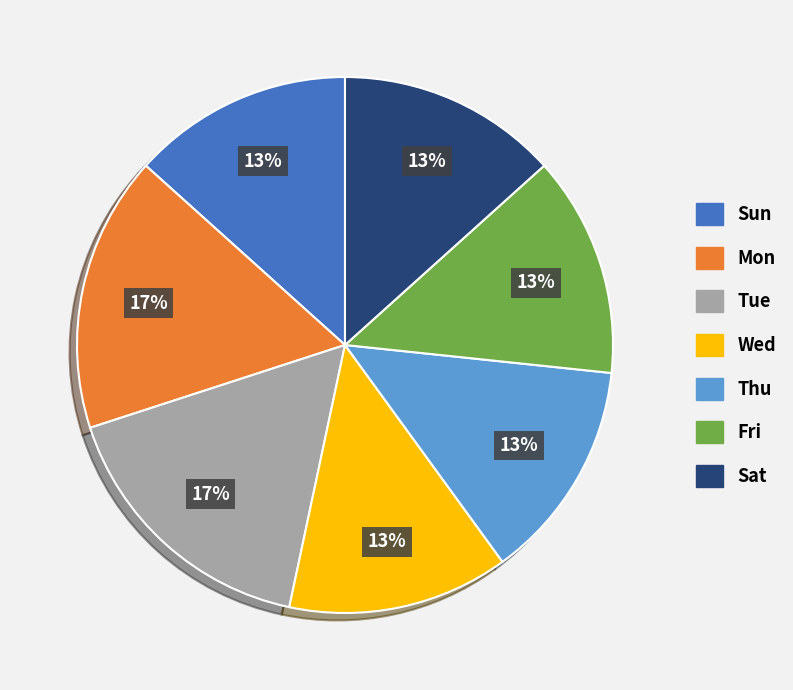

Does Thu represent more than half of the total?

No